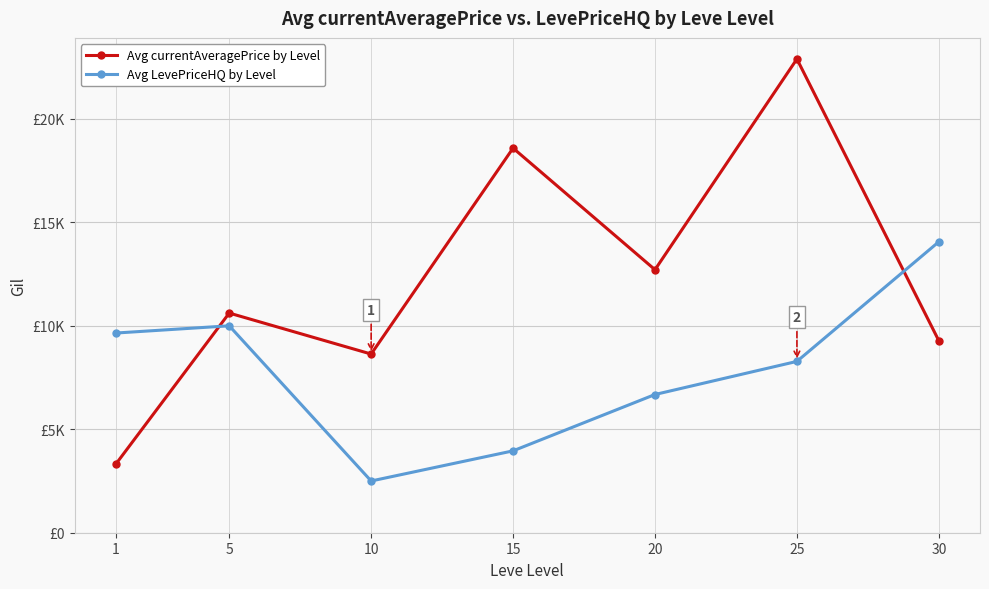

At which category does Avg currentAveragePrice by Level reach its first local peak?

5